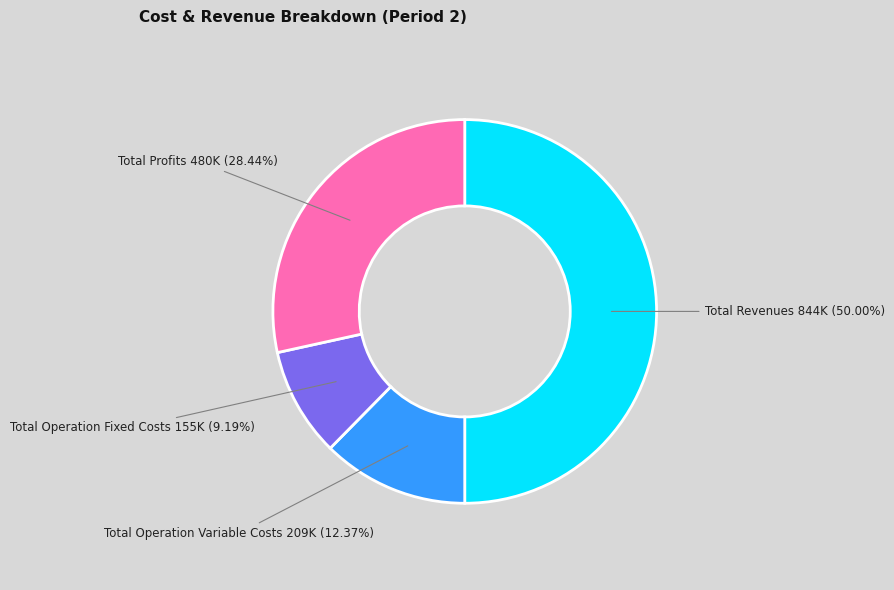

Which category has the smallest portion of the pie?

Total Operation Fixed Costs